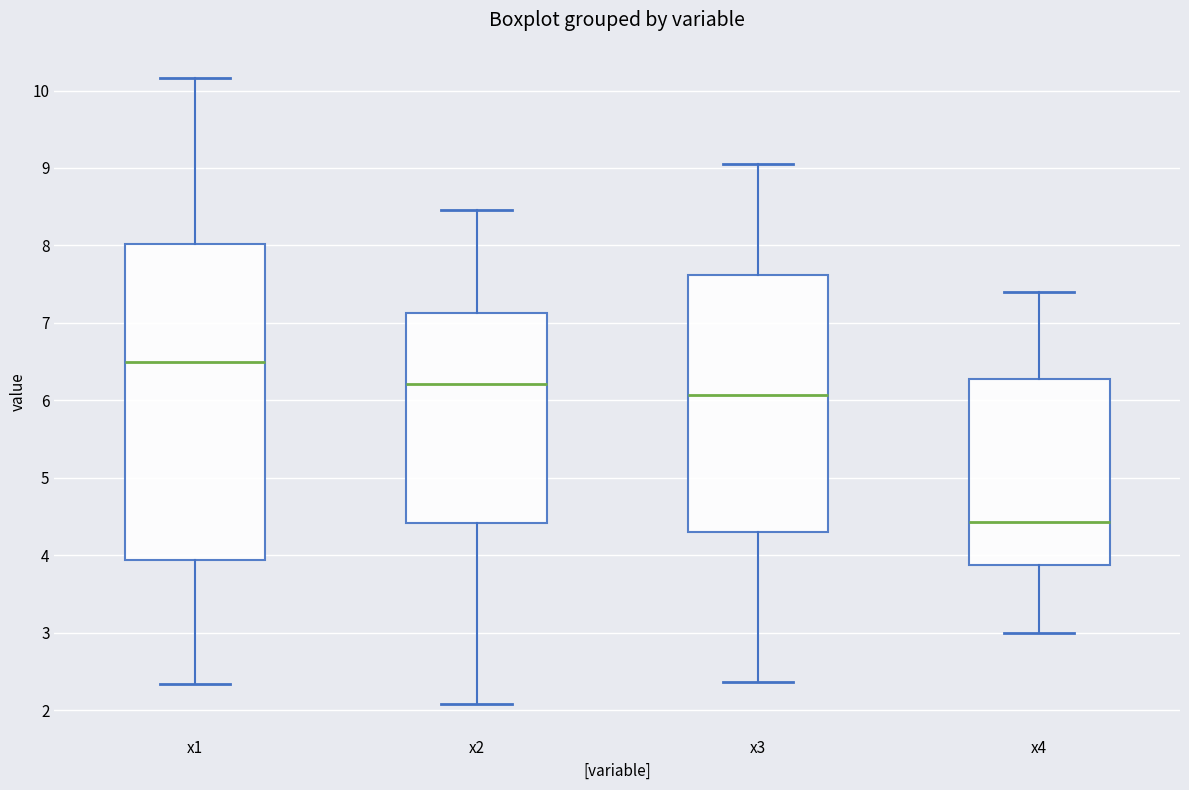

Which box has the highest median line?

x1